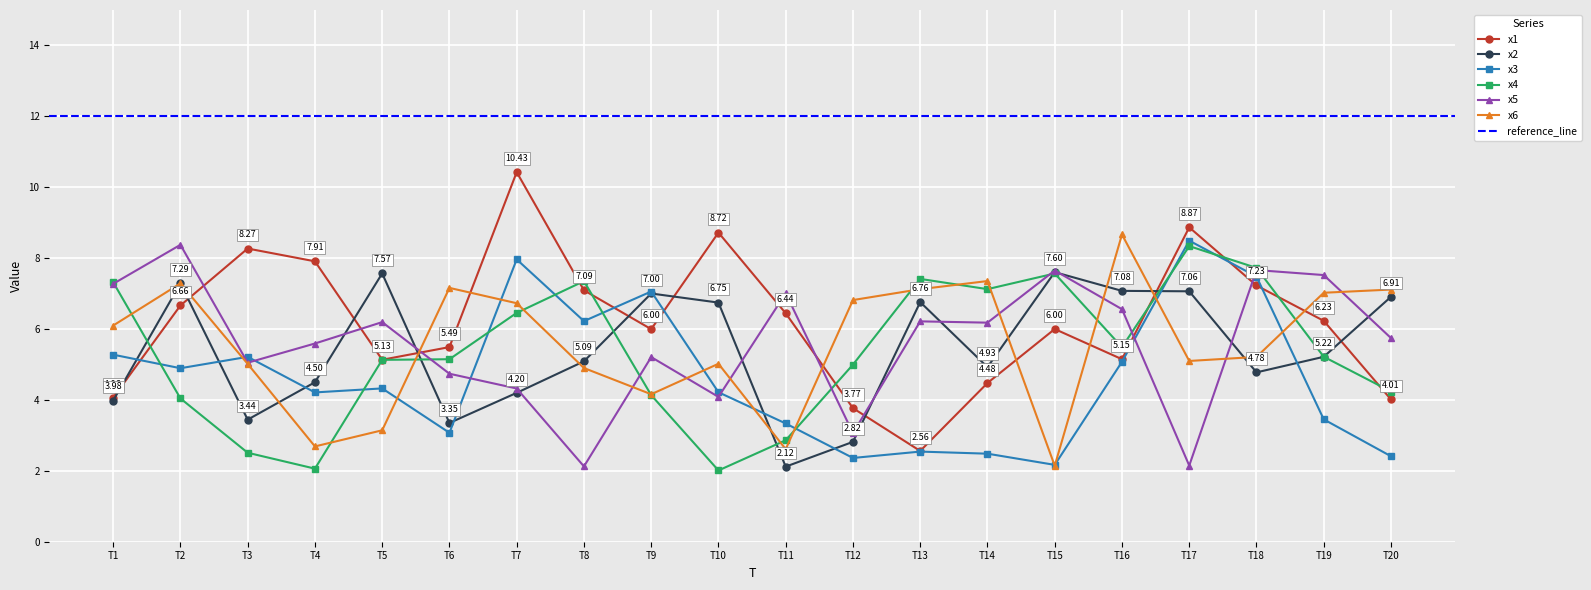

Is the value of x6 at T18 greater than the value of x2 at T12?

Yes